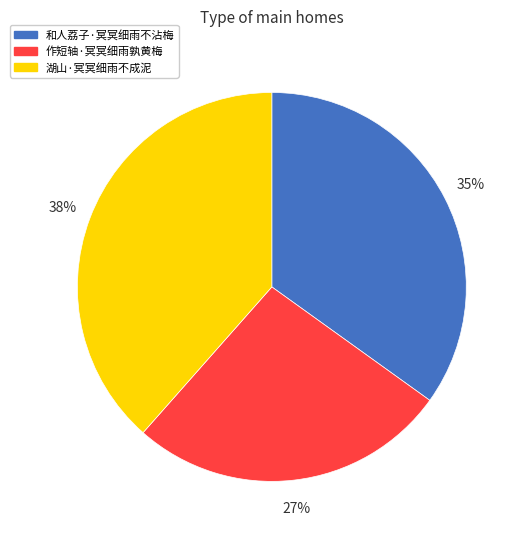

Between 和人荔子·冥冥细雨不沾梅 and 作短轴·冥冥细雨孰黄梅, which is larger?

和人荔子·冥冥细雨不沾梅